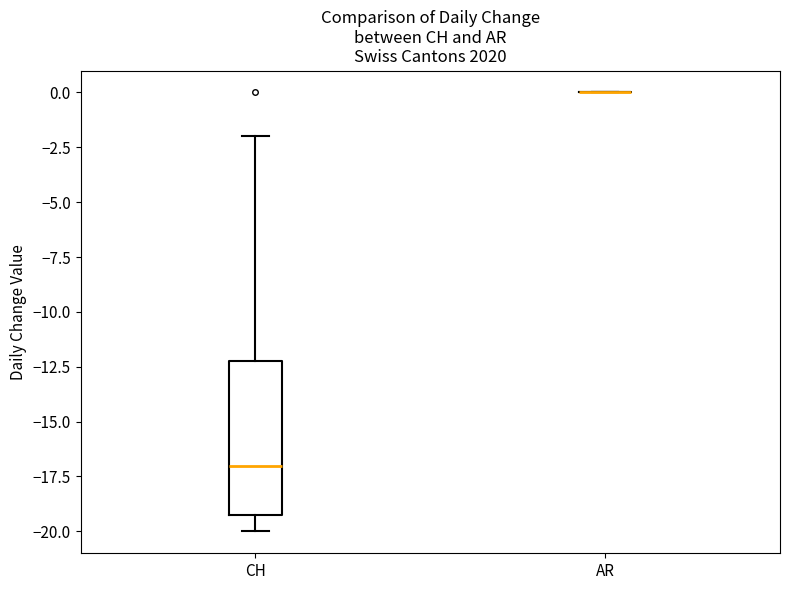

Which box is the tallest, from its lower edge to its upper edge?

CH